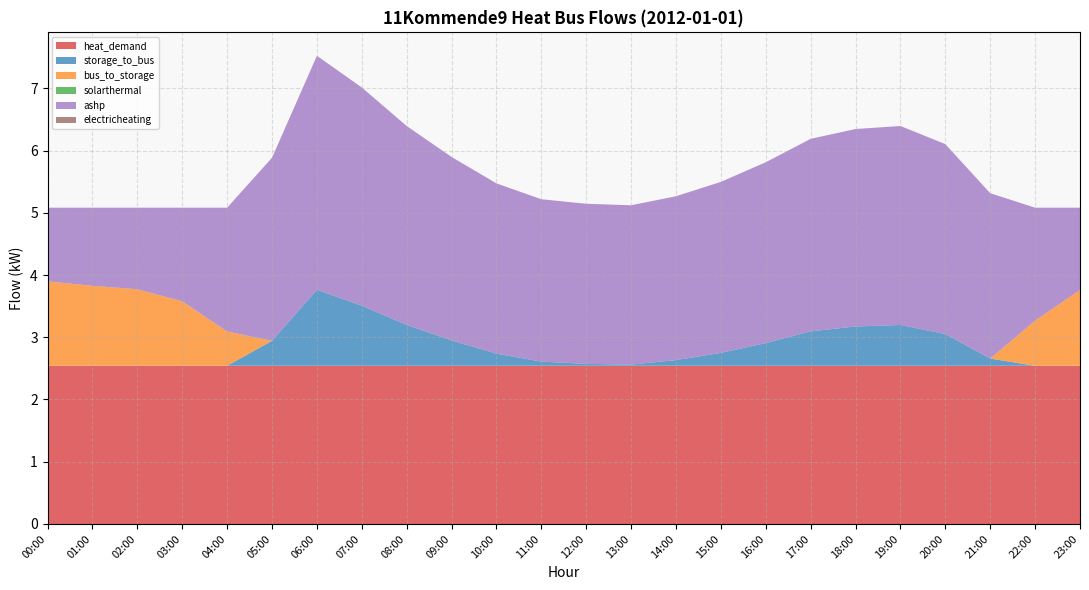

Reading left to right, what are all the values shown in this chart?

heat_demand: 00:00=2.5	01:00=2.5	02:00=2.5	03:00=2.5	04:00=2.5	05:00=2.5	06:00=2.5	07:00=2.5	08:00=2.5	09:00=2.5	10:00=2.5	11:00=2.5	12:00=2.5	13:00=2.5	14:00=2.5	15:00=2.5	16:00=2.5	17:00=2.5	18:00=2.5	19:00=2.5	20:00=2.5	21:00=2.5	22:00=2.5	23:00=2.5
storage_to_bus: 00:00=0.0	01:00=0.0	02:00=0.0	03:00=0.0	04:00=0.0	05:00=0.4	06:00=1.2	07:00=1.0	08:00=0.7	09:00=0.4	10:00=0.2	11:00=0.1	12:00=0.0	13:00=0.0	14:00=0.1	15:00=0.2	16:00=0.4	17:00=0.6	18:00=0.6	19:00=0.7	20:00=0.5	21:00=0.1	22:00=0.0	23:00=0.0
bus_to_storage: 00:00=1.4	01:00=1.3	02:00=1.2	03:00=1.0	04:00=0.6	05:00=0.0	06:00=0.0	07:00=0.0	08:00=0.0	09:00=0.0	10:00=0.0	11:00=0.0	12:00=0.0	13:00=0.0	14:00=0.0	15:00=0.0	16:00=0.0	17:00=0.0	18:00=0.0	19:00=0.0	20:00=0.0	21:00=0.0	22:00=0.7	23:00=1.2
solarthermal: 00:00=0.0	01:00=0.0	02:00=0.0	03:00=0.0	04:00=0.0	05:00=0.0	06:00=0.0	07:00=0.0	08:00=0.0	09:00=0.0	10:00=0.0	11:00=0.0	12:00=0.0	13:00=0.0	14:00=0.0	15:00=0.0	16:00=0.0	17:00=0.0	18:00=0.0	19:00=0.0	20:00=0.0	21:00=0.0	22:00=0.0	23:00=0.0
ashp: 00:00=1.2	01:00=1.3	02:00=1.3	03:00=1.5	04:00=2.0	05:00=2.9	06:00=3.8	07:00=3.5	08:00=3.2	09:00=2.9	10:00=2.7	11:00=2.6	12:00=2.6	13:00=2.6	14:00=2.6	15:00=2.7	16:00=2.9	17:00=3.1	18:00=3.2	19:00=3.2	20:00=3.1	21:00=2.7	22:00=1.8	23:00=1.3
electricheating: 00:00=0.0	01:00=0.0	02:00=0.0	03:00=0.0	04:00=0.0	05:00=0.0	06:00=0.0	07:00=0.0	08:00=0.0	09:00=0.0	10:00=0.0	11:00=0.0	12:00=0.0	13:00=0.0	14:00=0.0	15:00=0.0	16:00=0.0	17:00=0.0	18:00=0.0	19:00=0.0	20:00=0.0	21:00=0.0	22:00=0.0	23:00=0.0